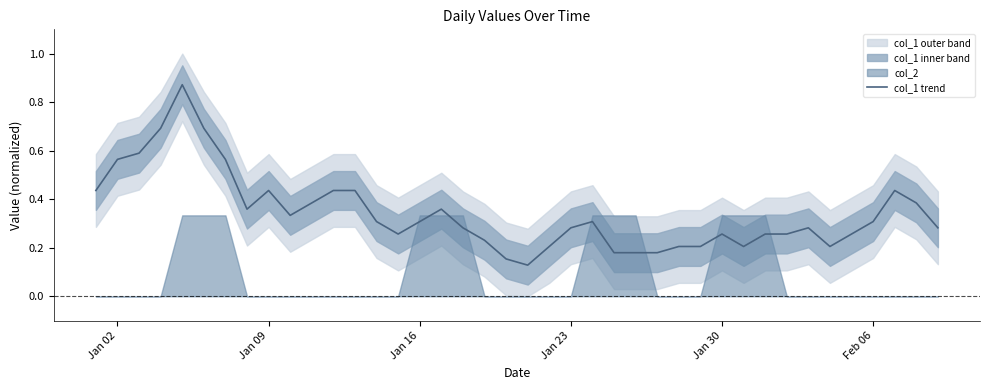

Is it true that col_1 trend equals 0.3 at Feb 06?

True